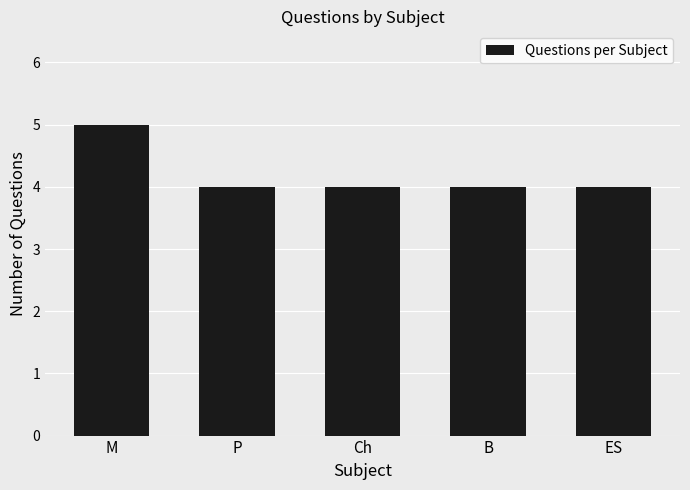

True or false: the data shows 6 at B.

False